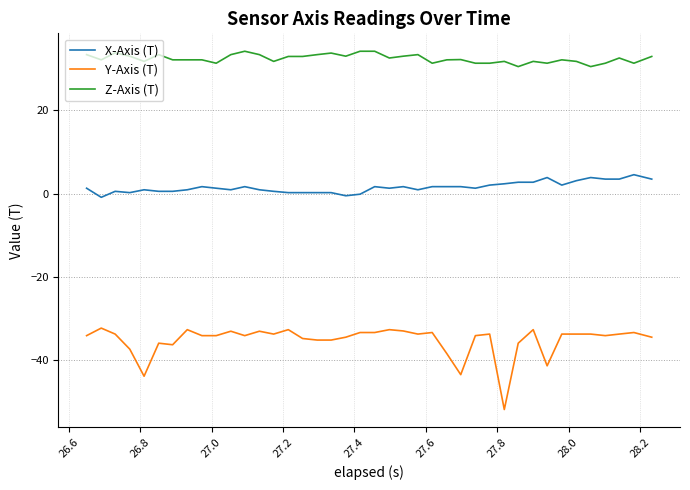

What is the difference between the maximum and minimum values in the Z-Axis (T) series?

3.7